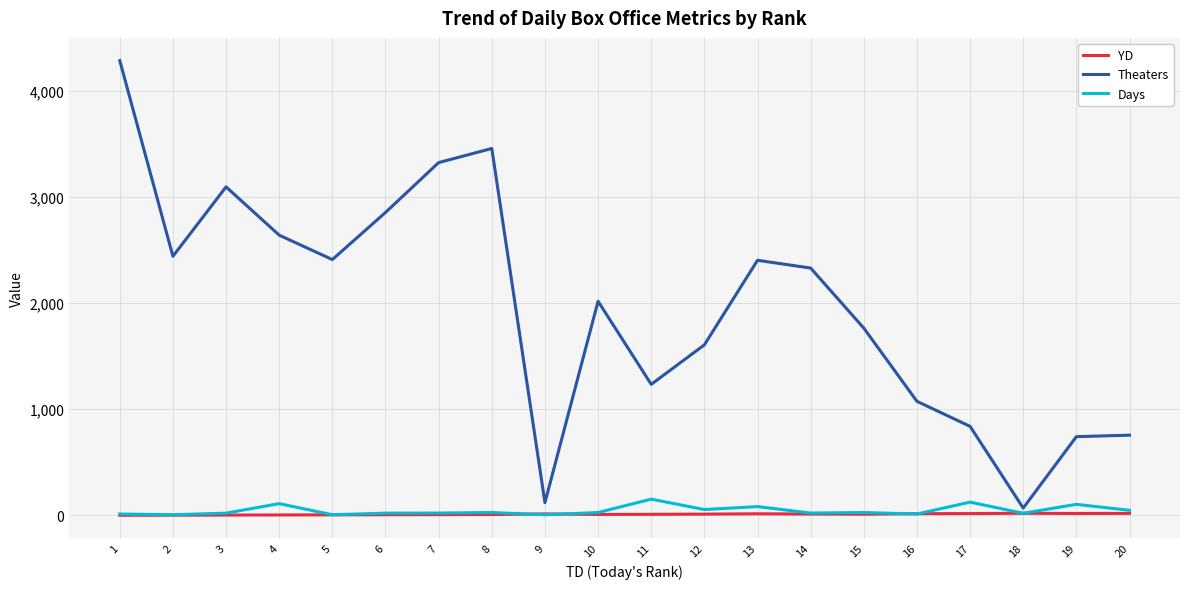

What is the greatest value displayed?

4286